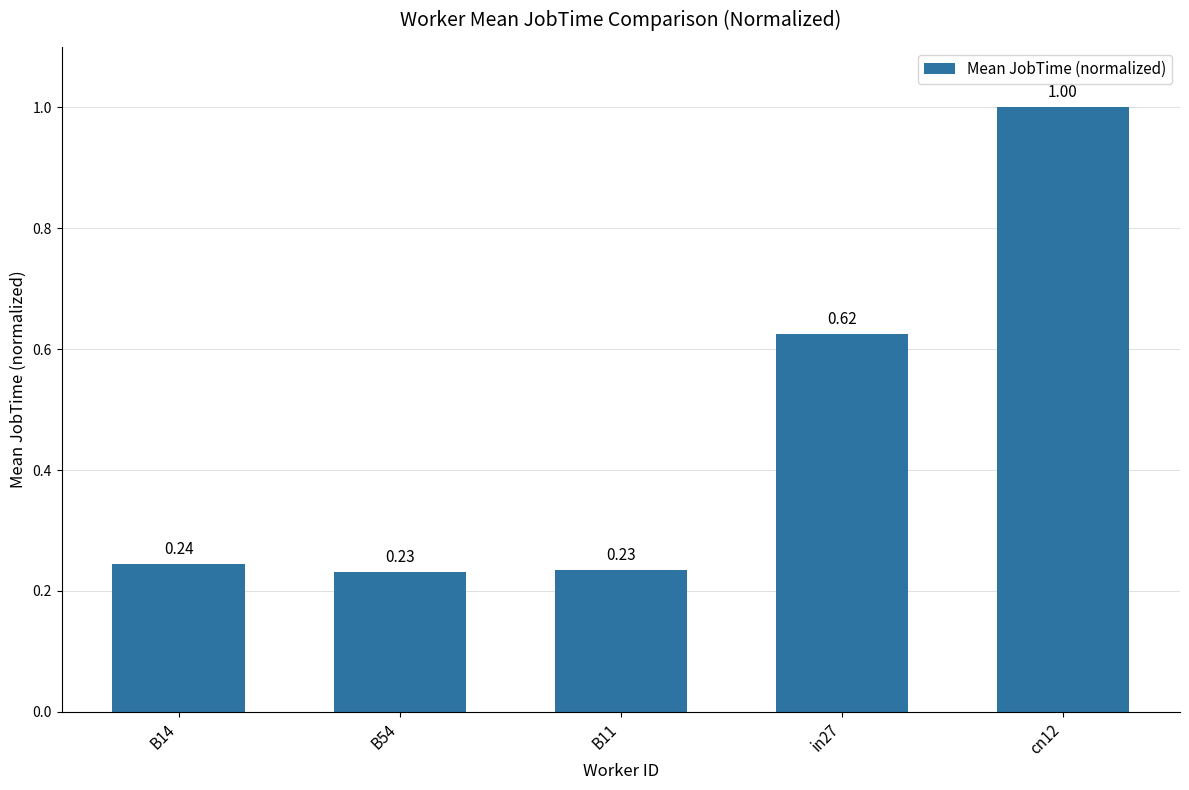

What is the sum of all values?

2.3